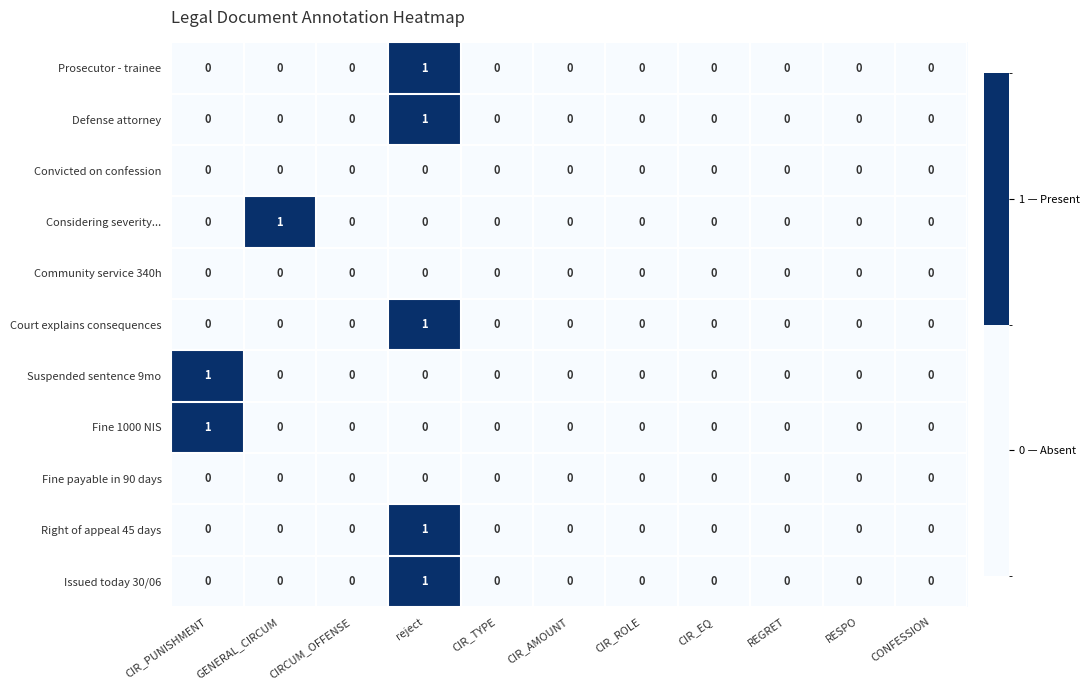

What is the difference between the highest and lowest values at reject?

1